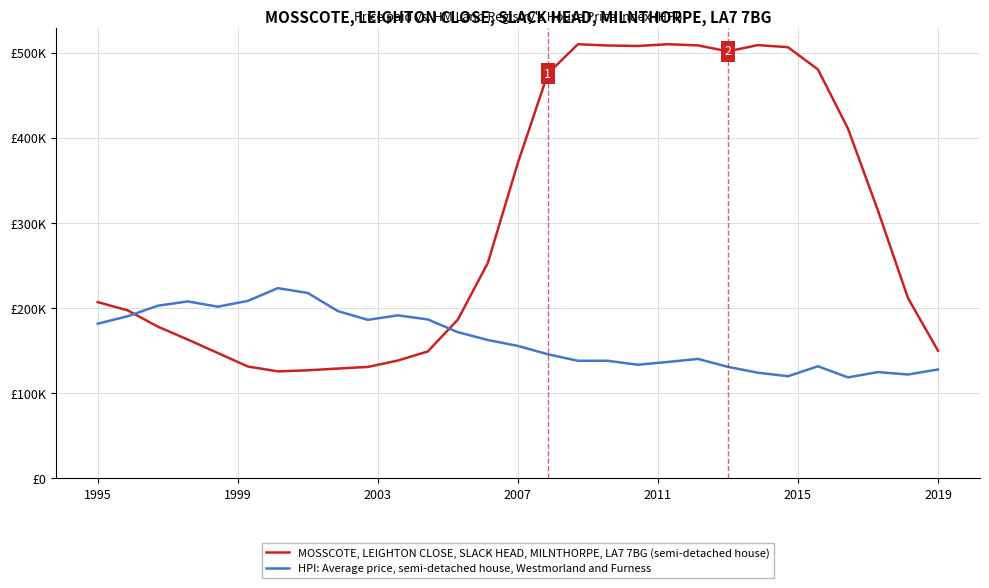

What is the average value of the HPI: Average price, semi-detached house, Westmorland and Furness series?

162747.4